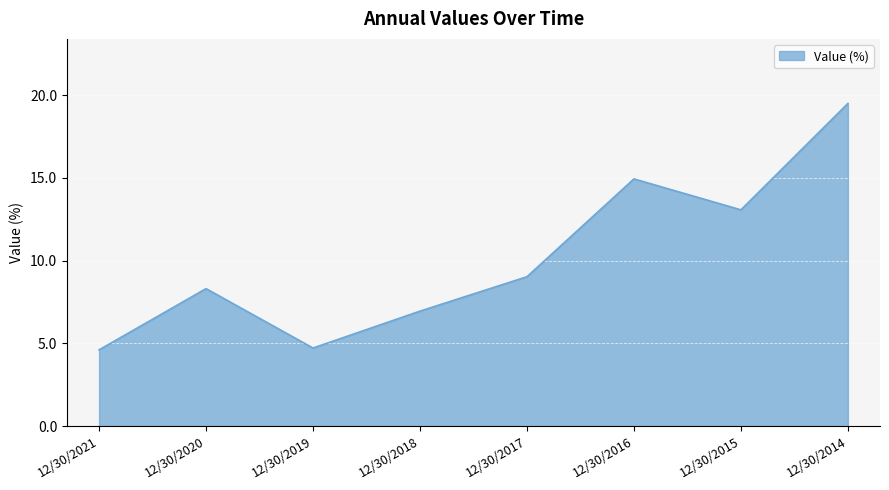

What is the difference between the maximum and minimum values?

14.9